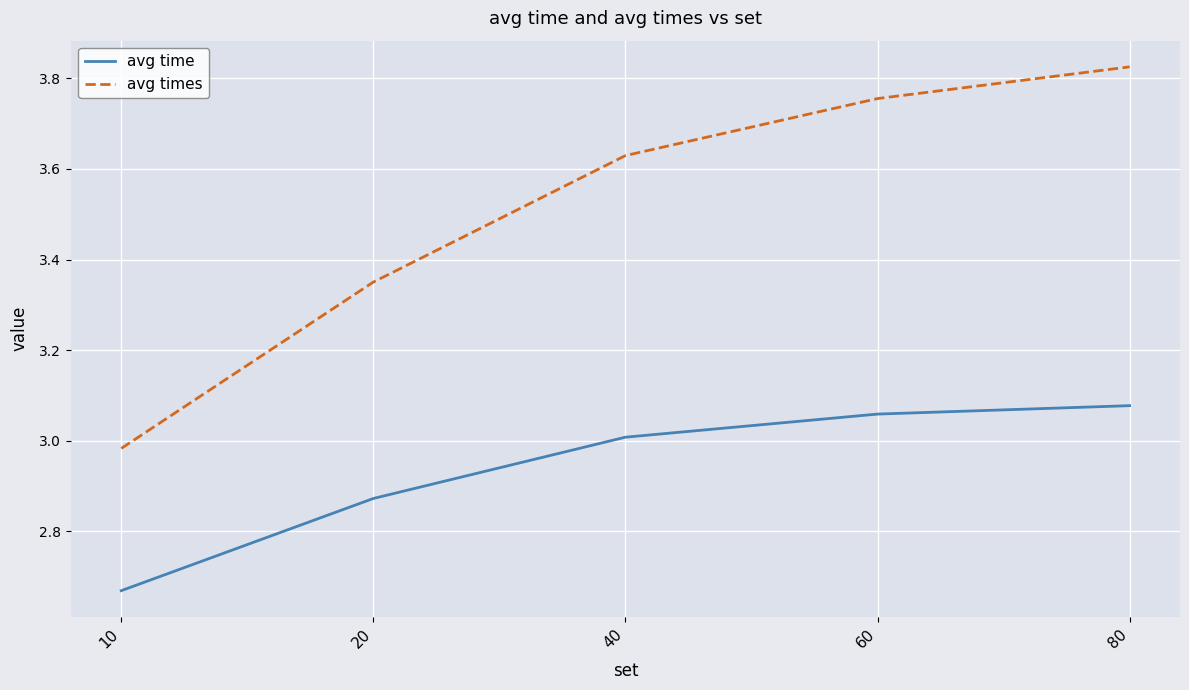

True or false: avg times has more than 0 interior local peaks.

False